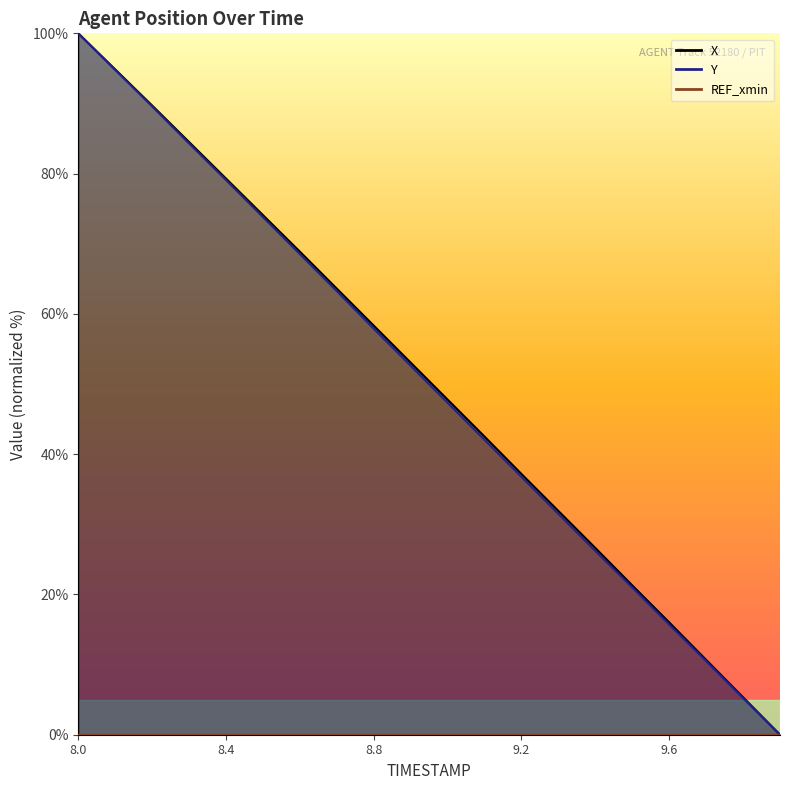

Where does the X series first go above 53?

8.0